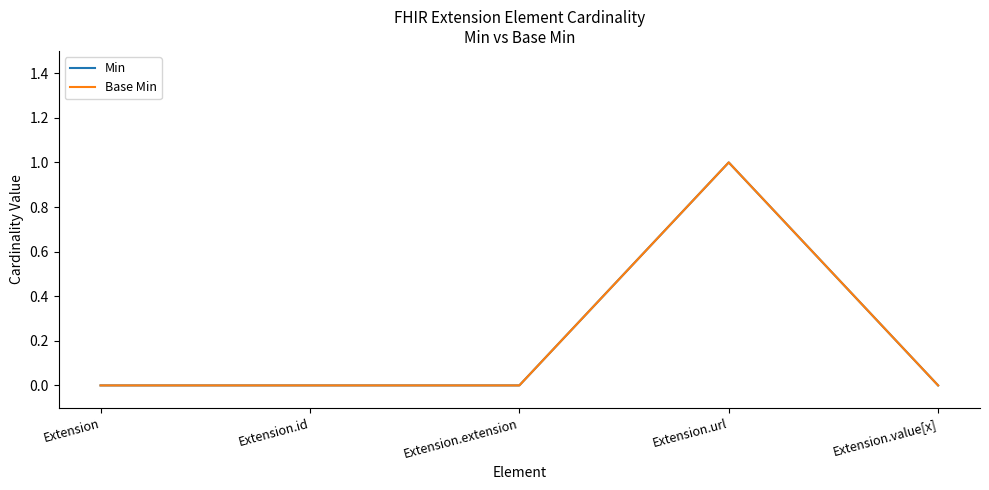

Is this an area chart (filled region under the line)?

No